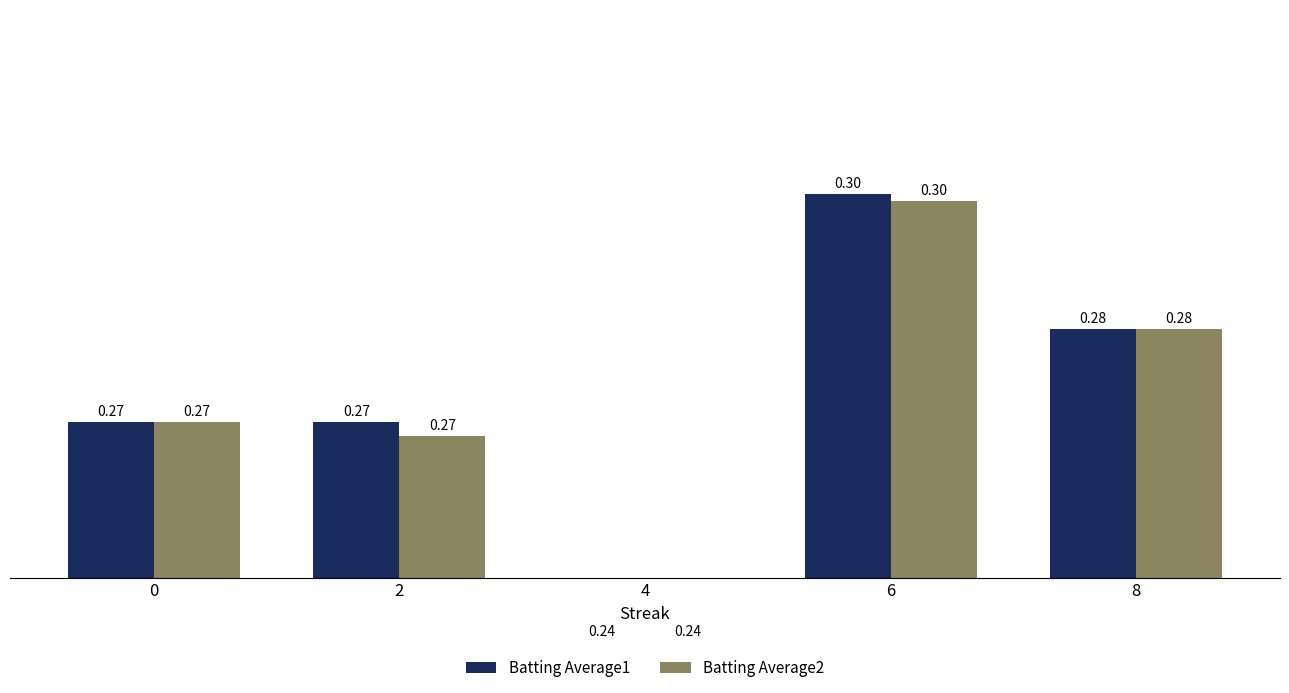

Which series has the largest total across all categories?

Batting Average1